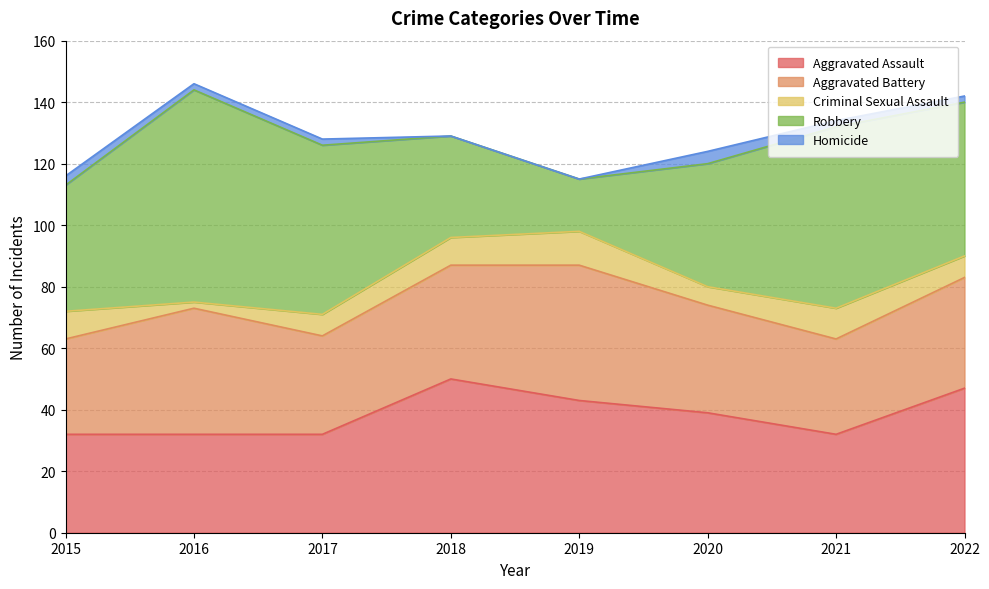

True or false: Robbery has a value of 47 at 2018.

False